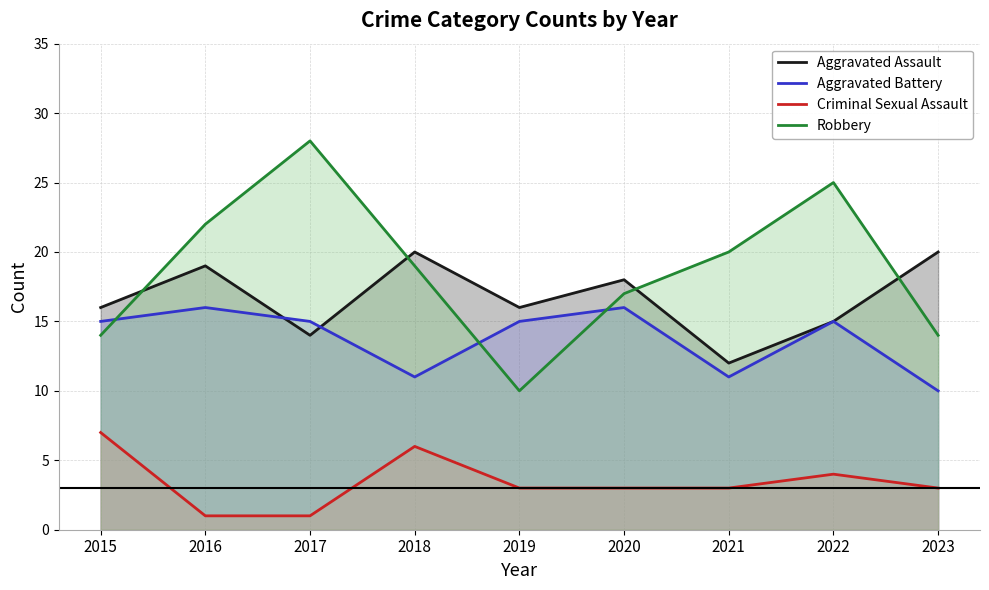

Reading left to right, extract all data points from this chart.

Aggravated Assault: 16	19	14	20	16	18	12	15	20
Aggravated Battery: 15	16	15	11	15	16	11	15	10
Criminal Sexual Assault: 7	1	1	6	3	3	3	4	3
Robbery: 14	22	28	19	10	17	20	25	14